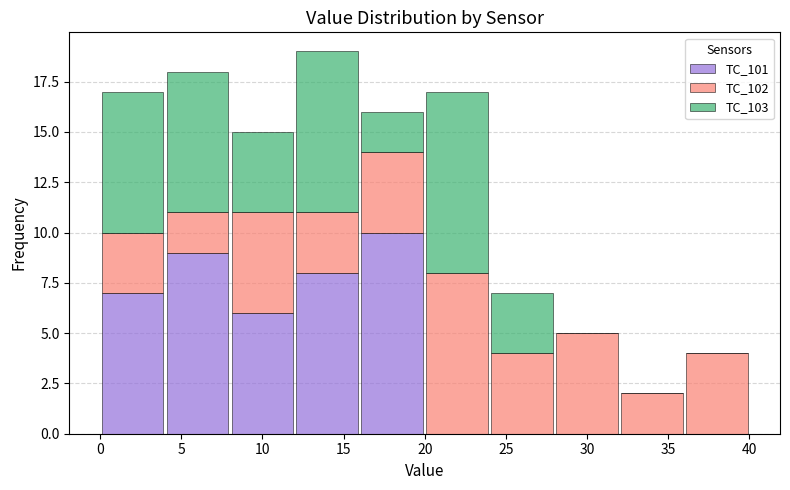

What is the total height of the stacked bar covering 8 to 12 on the x-axis? The values are not printed on the chart, so give them approximately, as read against the axis.

15